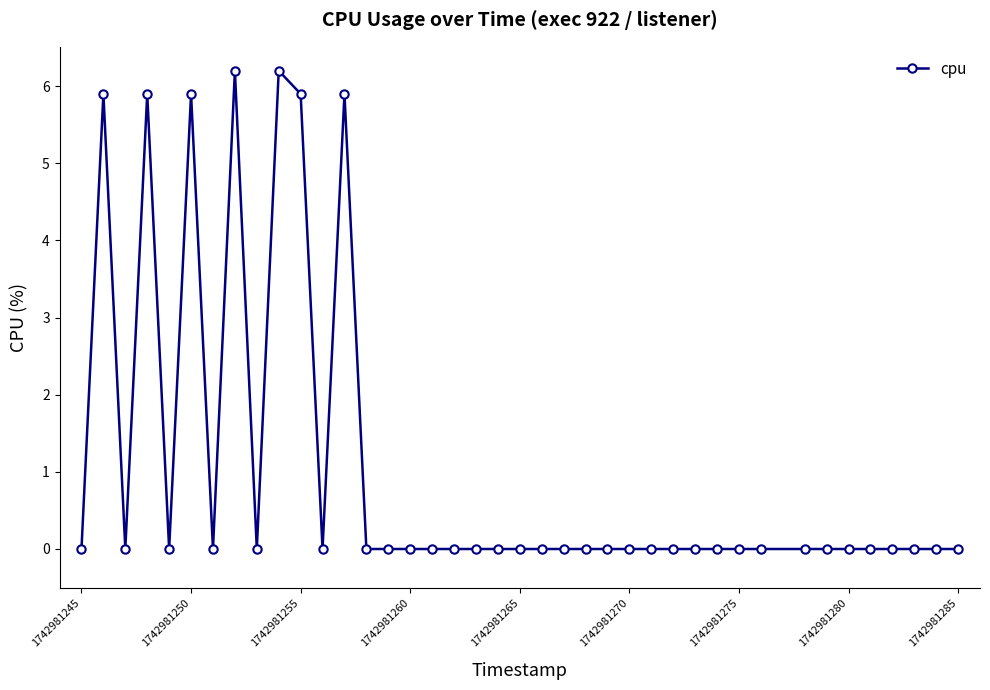

What is the value of the 8th point from the left?

6.2